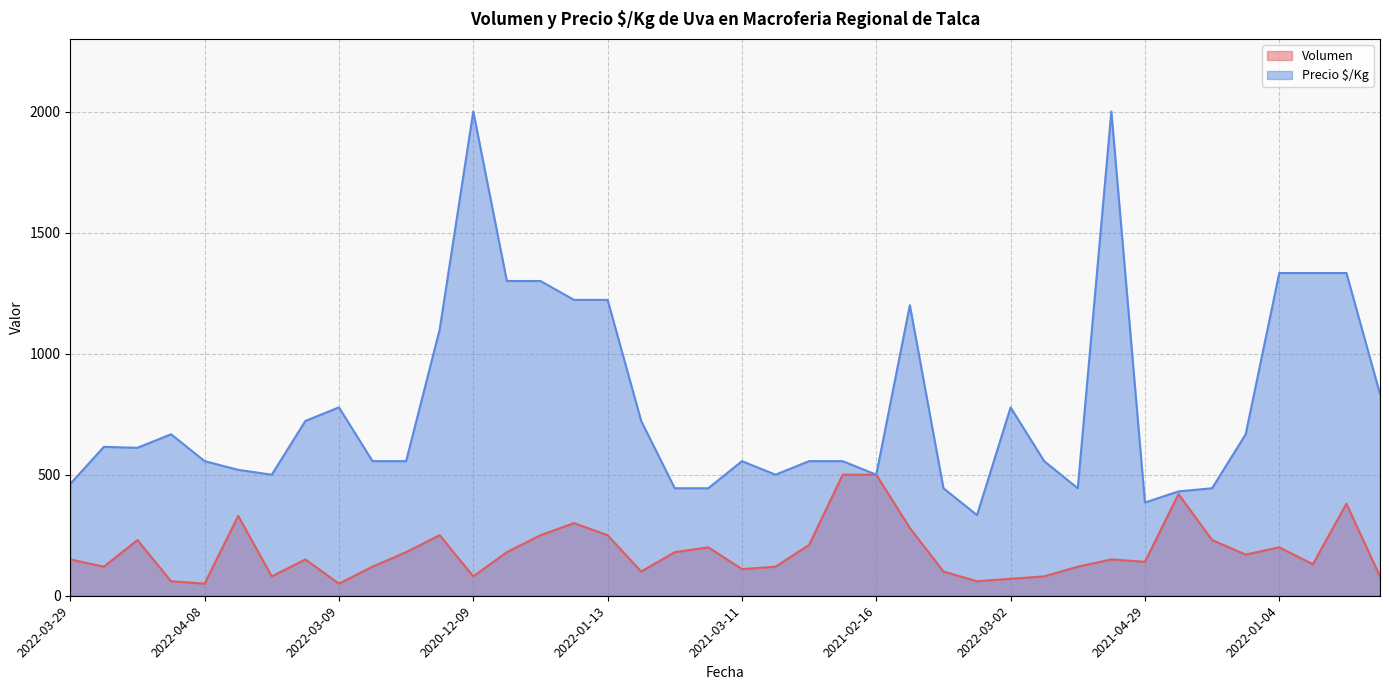

What is the label of the 8th point from the left?

2022-04-25